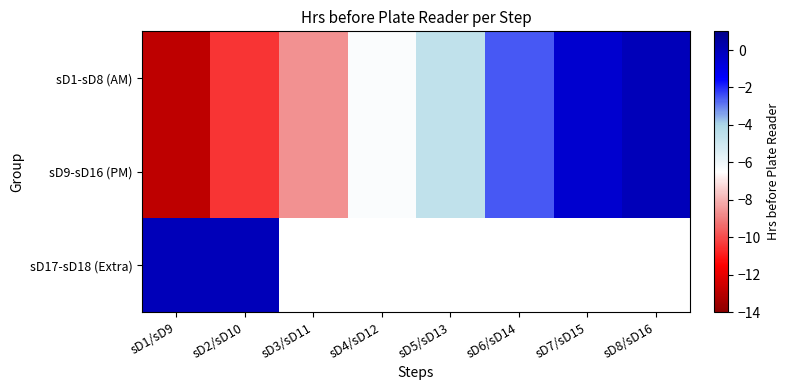

What is the approximate value of sD9-sD16 (PM) at sD2/sD10?

-10.5